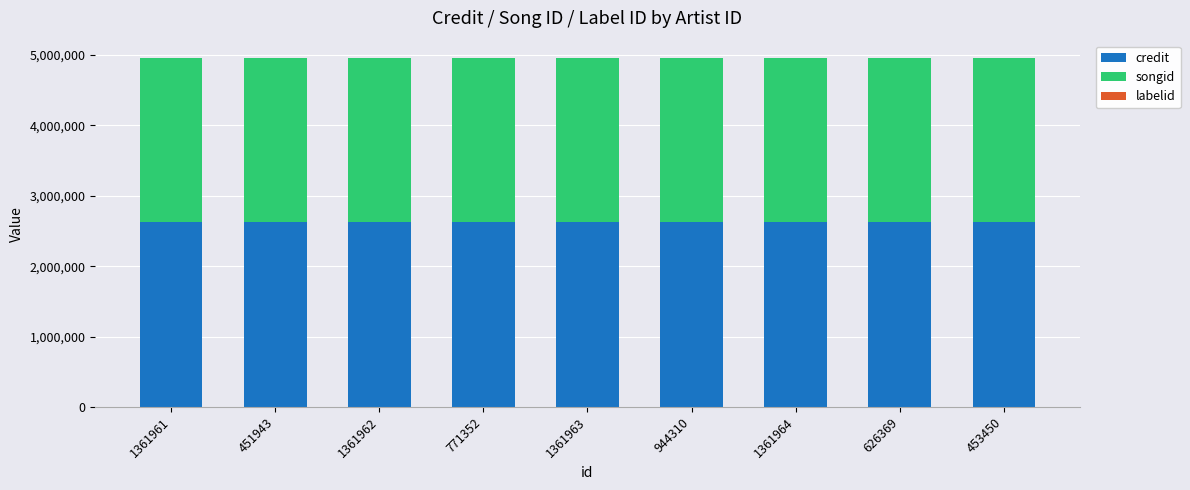

What is the maximum value for credit?

2631565